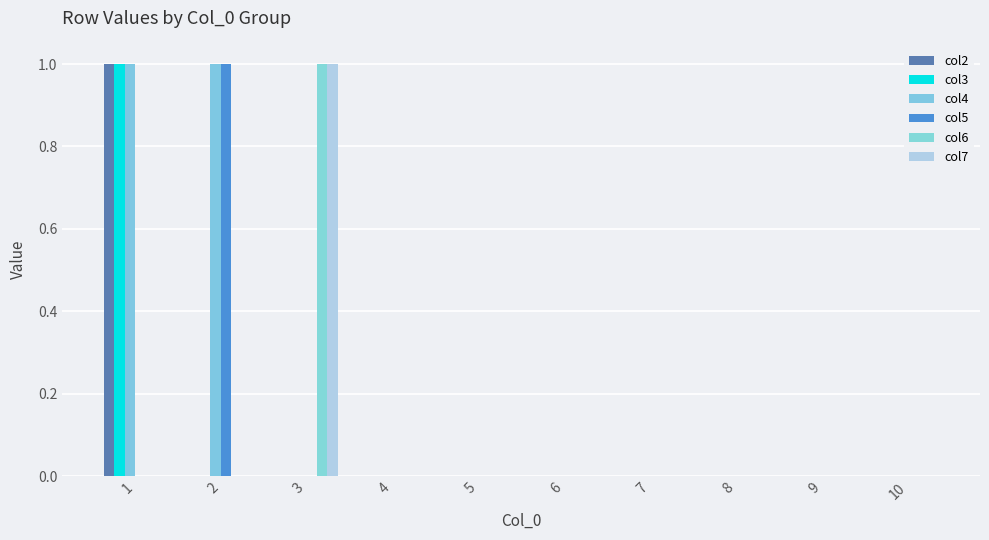

What is the maximum value for col7?

1